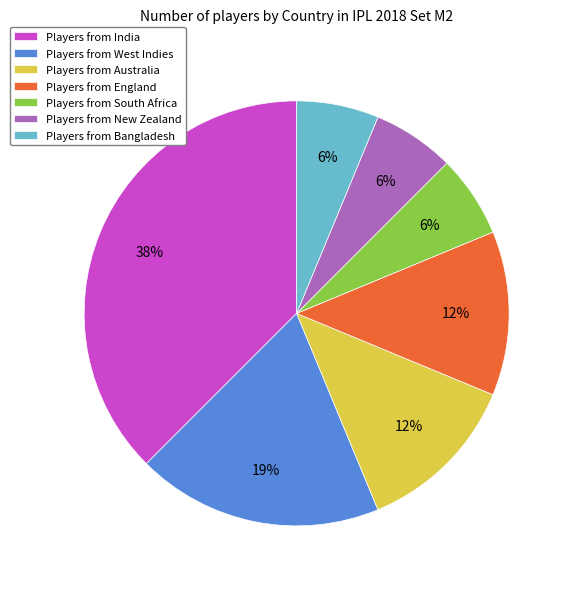

Which has a higher value, Players from India or Players from New Zealand?

Players from India